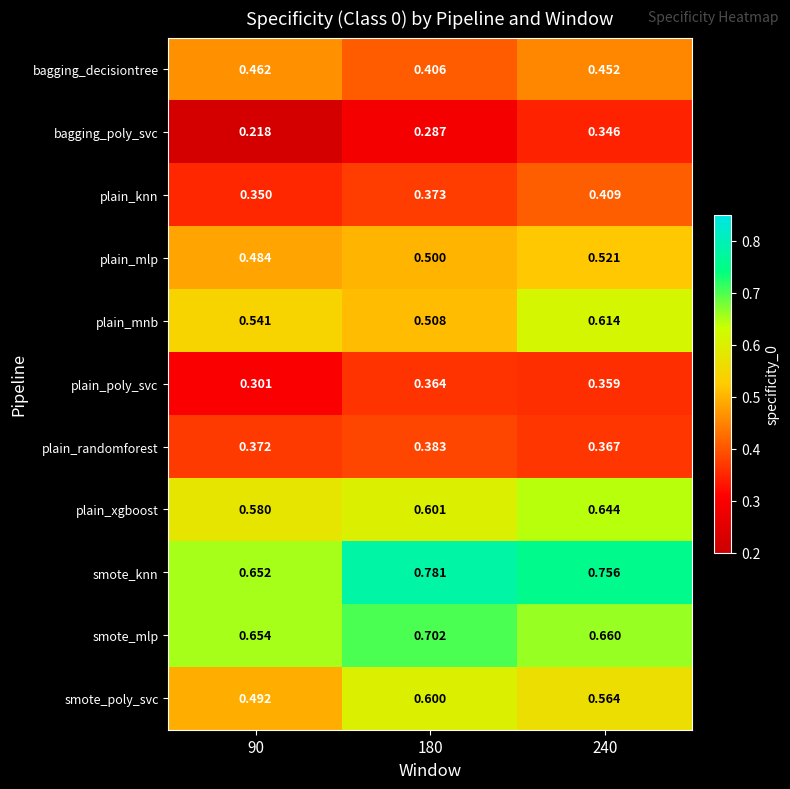

Between 90 and 240, which series saw the biggest shift?

bagging_poly_svc